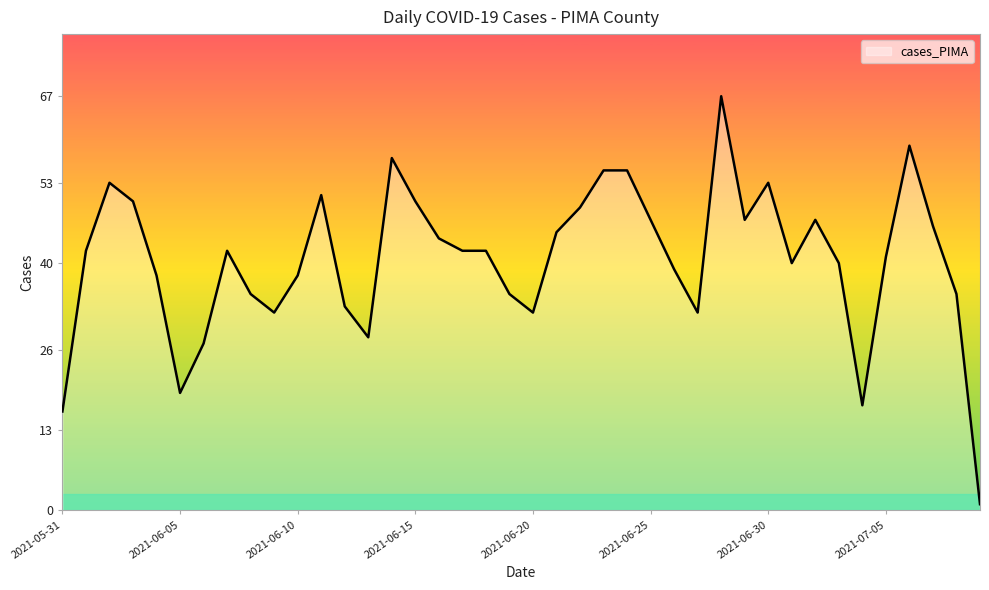

What is the difference between the maximum and minimum values?

66